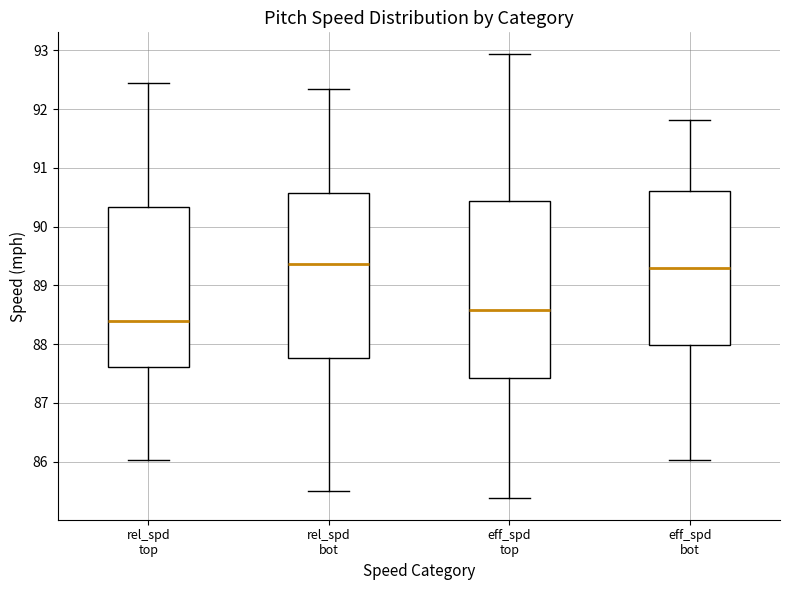

Which box is the tallest, from its lower edge to its upper edge?

eff_spd top